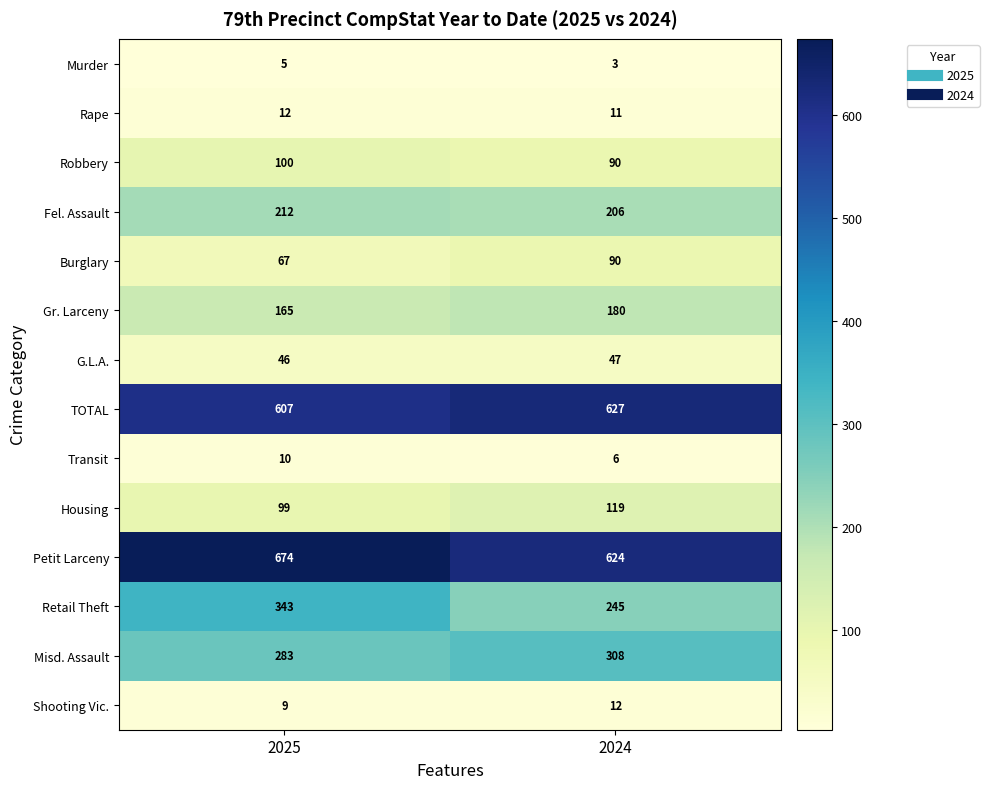

True or false: Retail Theft has a value of 245 at 2024.

True